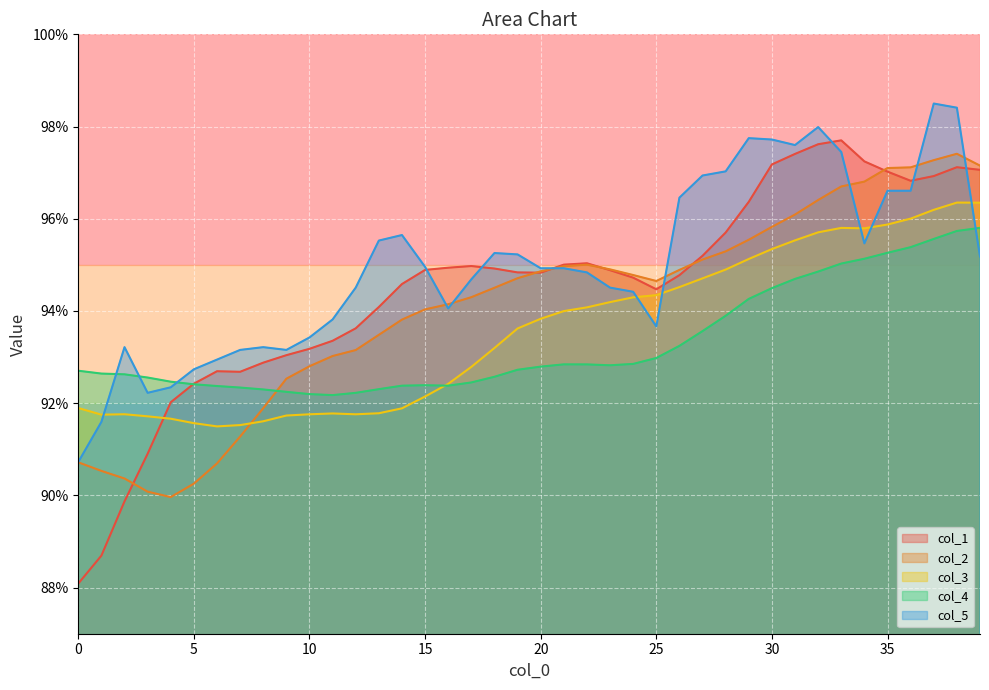

Reading left to right, what are all the values shown in this chart?

col_1: 0.9	0.9	0.9	0.9	0.9	0.9	0.9	0.9	0.9	0.9	0.9	0.9	0.9	0.9	0.9	0.9	0.9	0.9	0.9	0.9	0.9	1.0	1.0	0.9	0.9	0.9	0.9	1.0	1.0	1.0	1.0	1.0	1.0	1.0	1.0	1.0	1.0	1.0	1.0	1.0
col_2: 0.9	0.9	0.9	0.9	0.9	0.9	0.9	0.9	0.9	0.9	0.9	0.9	0.9	0.9	0.9	0.9	0.9	0.9	0.9	0.9	0.9	0.9	1.0	0.9	0.9	0.9	0.9	1.0	1.0	1.0	1.0	1.0	1.0	1.0	1.0	1.0	1.0	1.0	1.0	1.0
col_3: 0.9	0.9	0.9	0.9	0.9	0.9	0.9	0.9	0.9	0.9	0.9	0.9	0.9	0.9	0.9	0.9	0.9	0.9	0.9	0.9	0.9	0.9	0.9	0.9	0.9	0.9	0.9	0.9	0.9	1.0	1.0	1.0	1.0	1.0	1.0	1.0	1.0	1.0	1.0	1.0
col_4: 0.9	0.9	0.9	0.9	0.9	0.9	0.9	0.9	0.9	0.9	0.9	0.9	0.9	0.9	0.9	0.9	0.9	0.9	0.9	0.9	0.9	0.9	0.9	0.9	0.9	0.9	0.9	0.9	0.9	0.9	0.9	0.9	0.9	1.0	1.0	1.0	1.0	1.0	1.0	1.0
col_5: 0.9	0.9	0.9	0.9	0.9	0.9	0.9	0.9	0.9	0.9	0.9	0.9	0.9	1.0	1.0	0.9	0.9	0.9	1.0	1.0	0.9	0.9	0.9	0.9	0.9	0.9	1.0	1.0	1.0	1.0	1.0	1.0	1.0	1.0	1.0	1.0	1.0	1.0	1.0	1.0